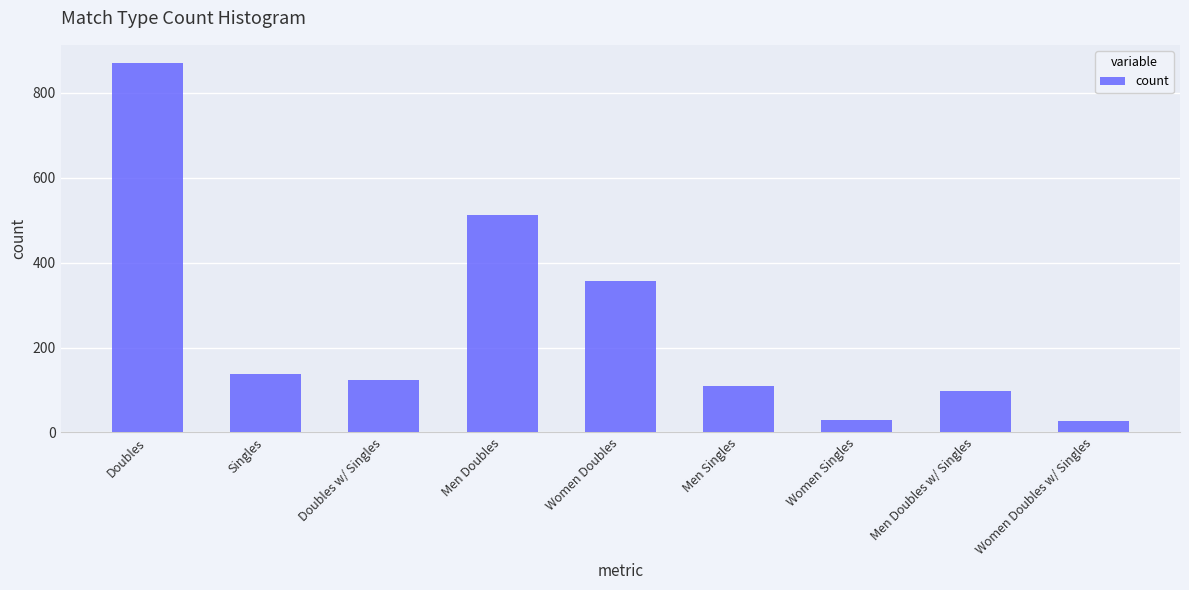

What is the ratio of the value at Women Doubles w/ Singles to the value at Women Singles?

0.9